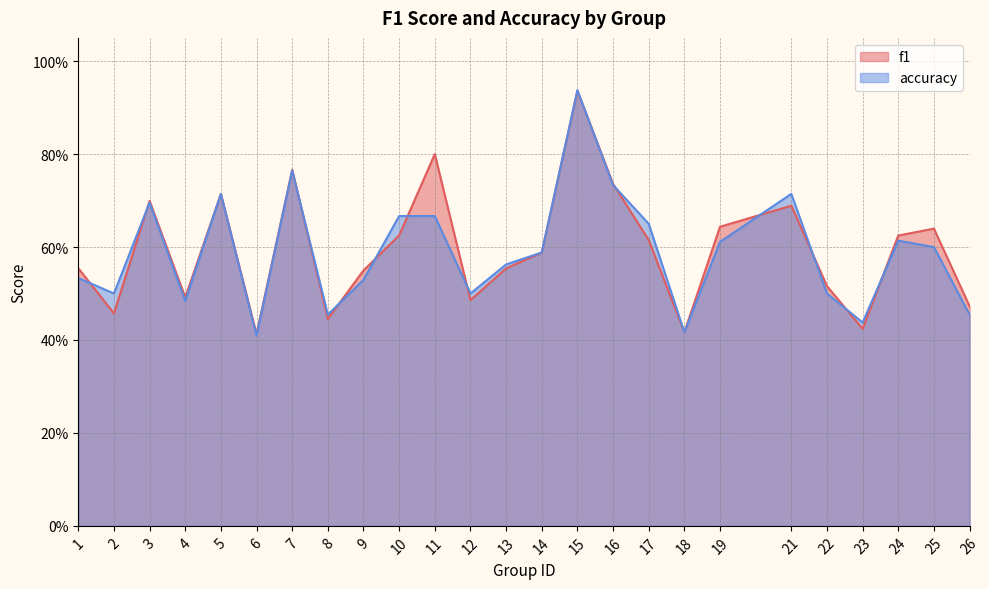

What is the total value across all series at 14?

1.2